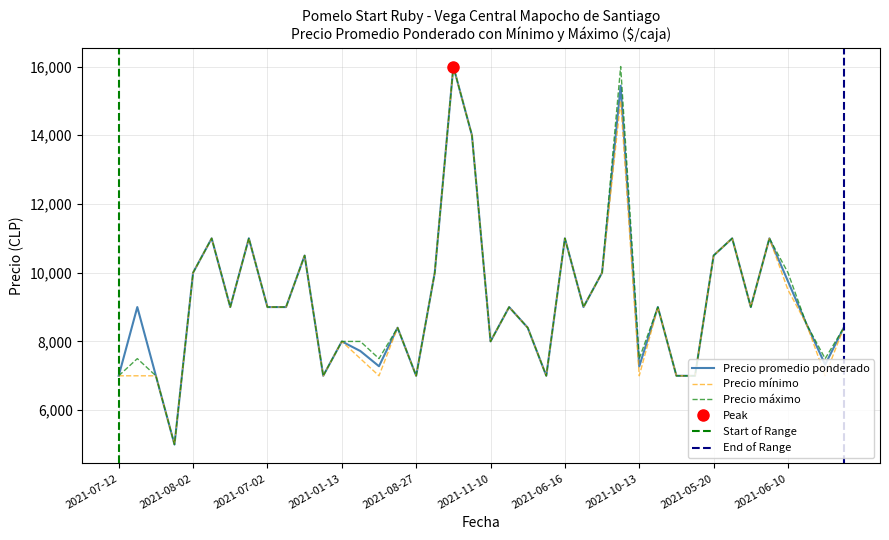

What is the minimum value for Precio maximo?

5000